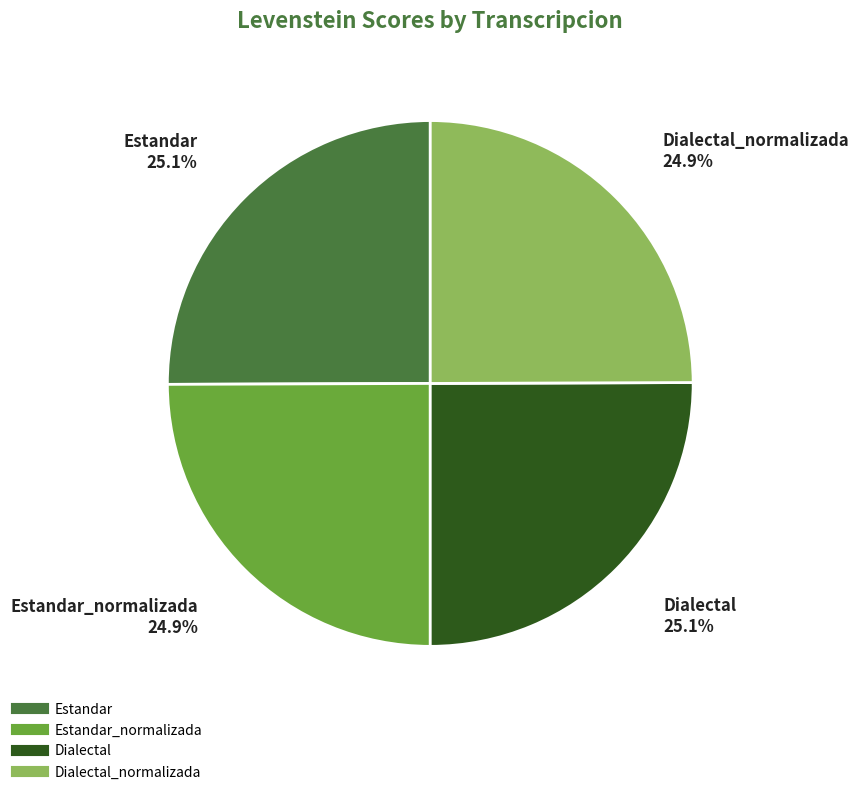

Is there a majority slice in this chart?

No